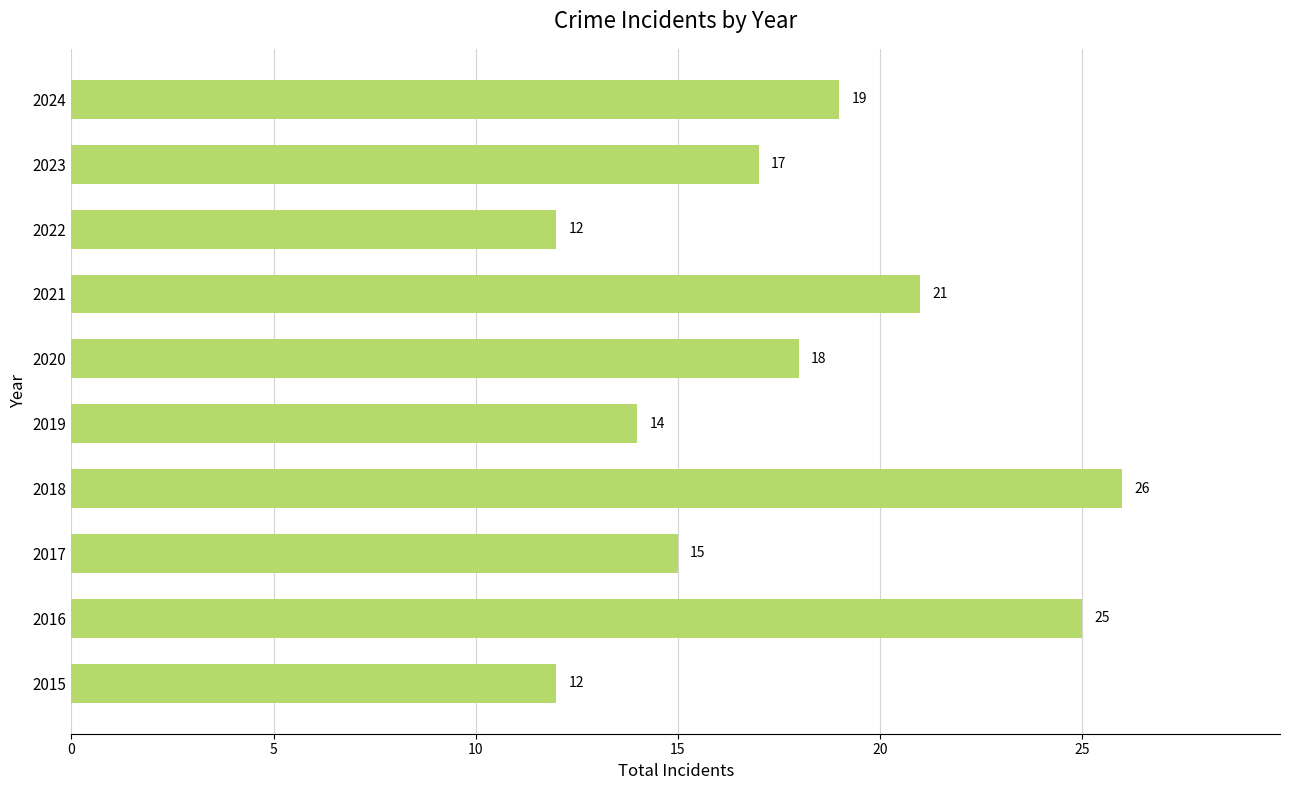

True or false: the data shows 6 at 2023.

False